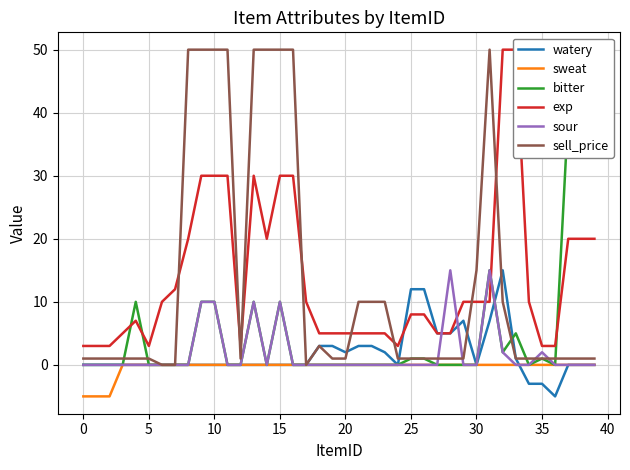

What is the label of the 19th point from the right?

21